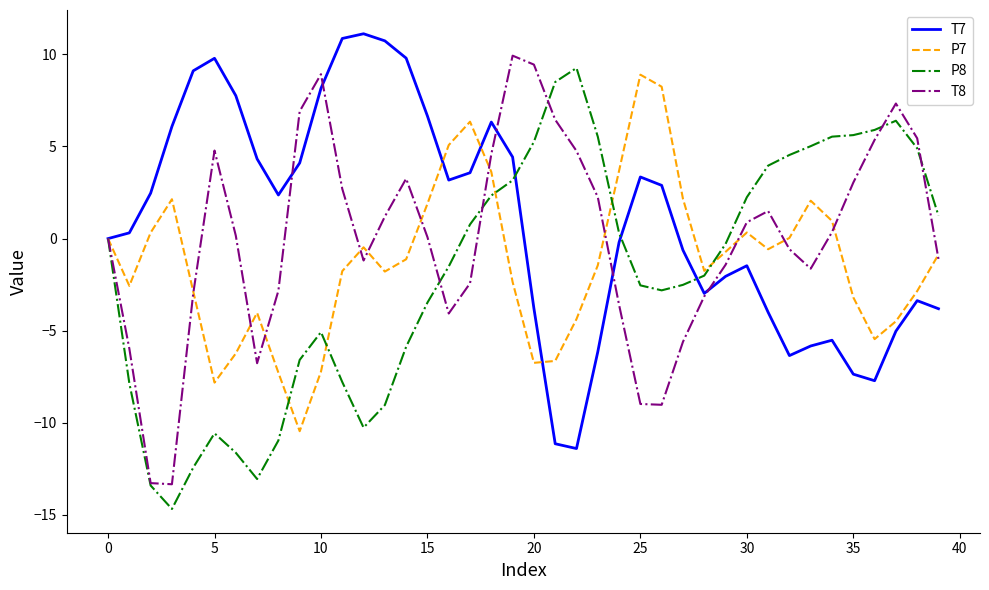

What is the minimum value shown in the chart?

-14.7